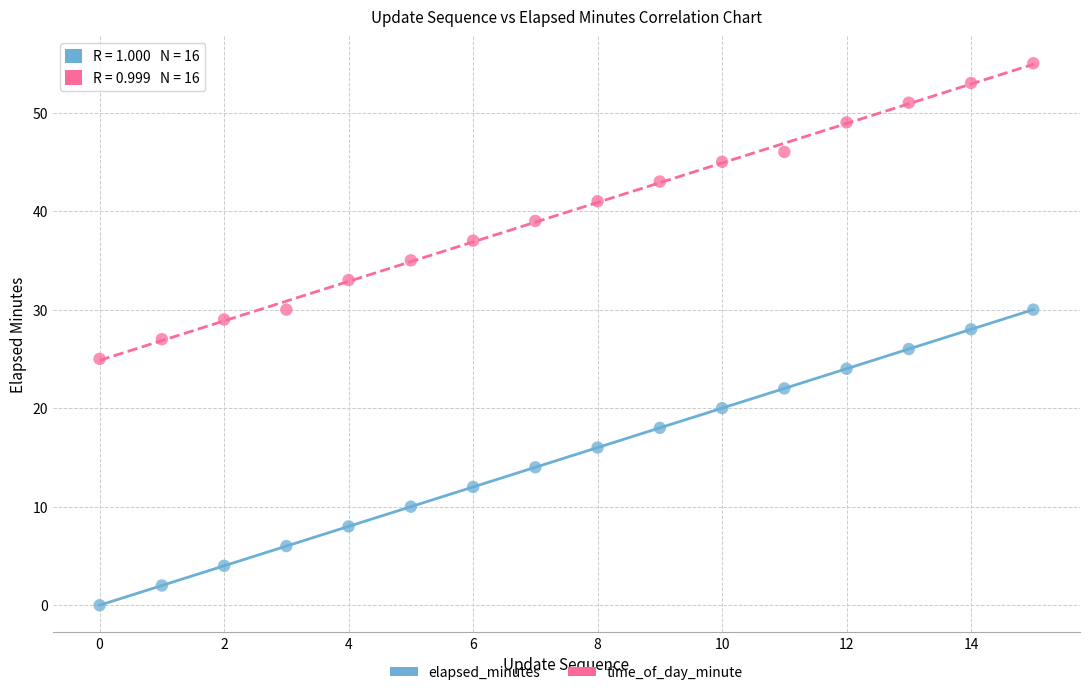

Which series reaches the minimum Y coordinate?

elapsed_minutes